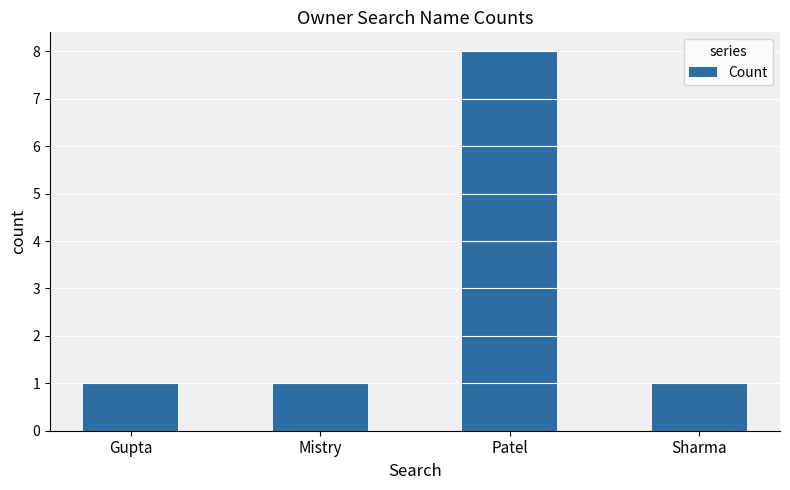

True or false: the data shows 8 at Patel.

True